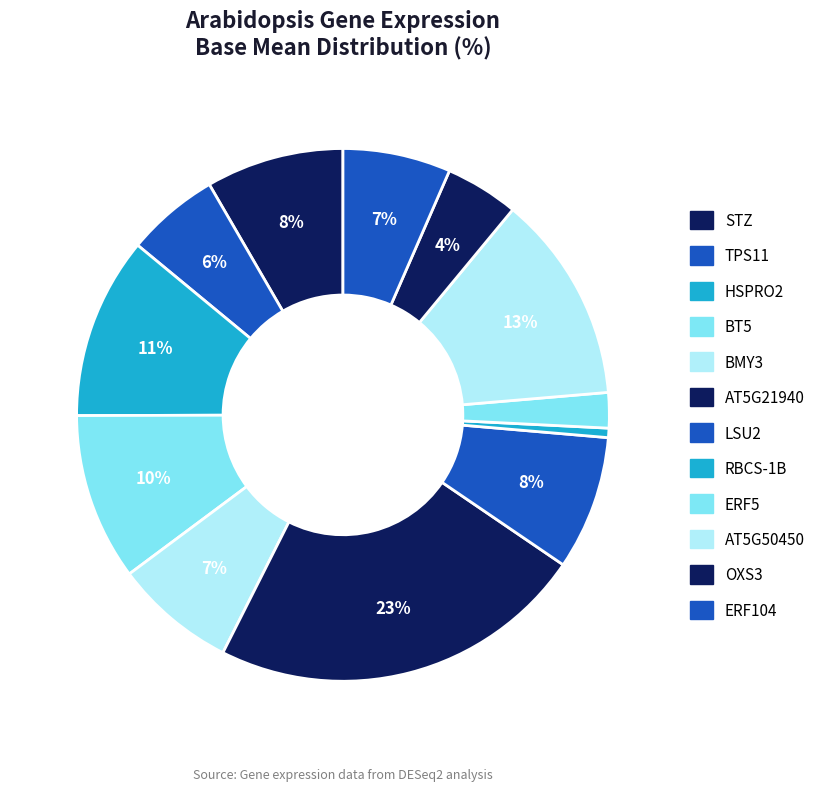

What is the largest slice in the pie chart?

AT5G21940